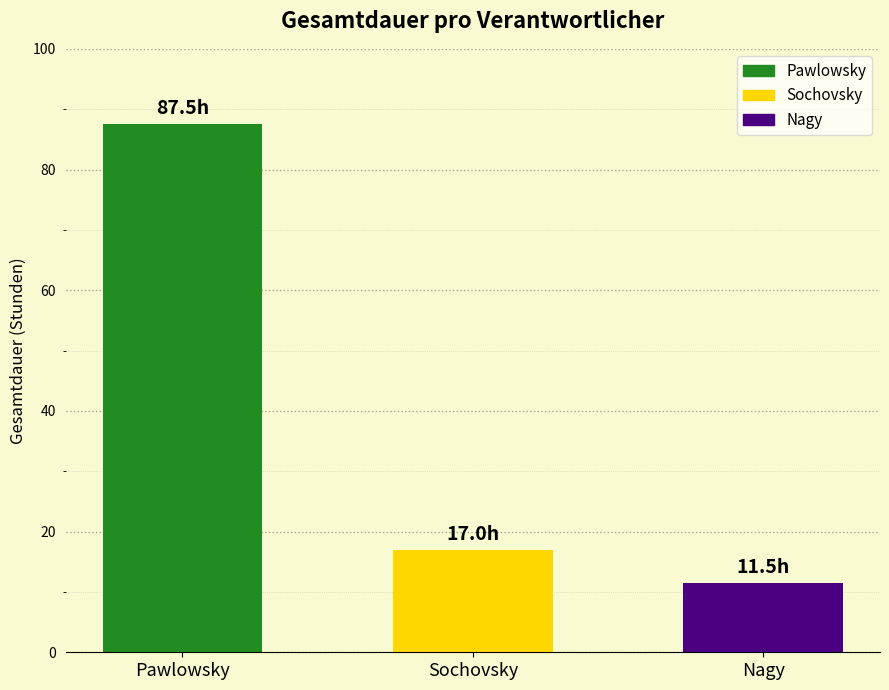

How many values are below 17?

1